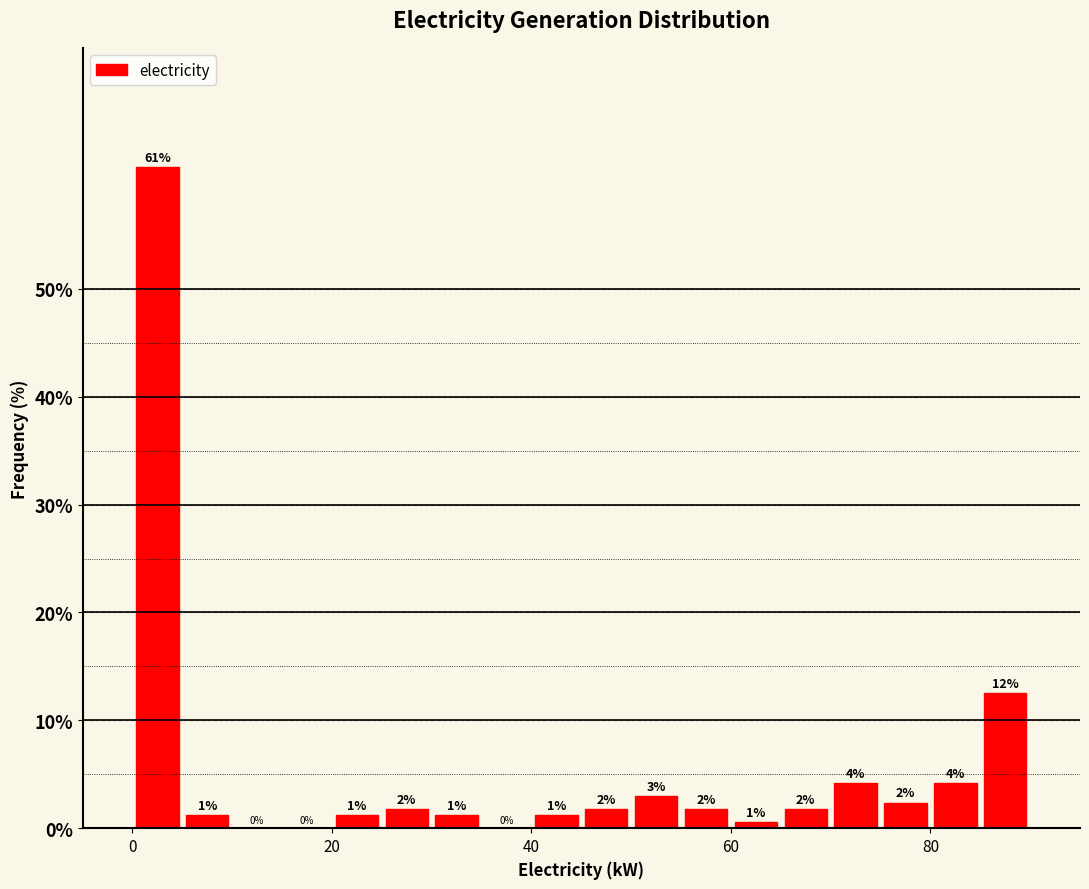

Around what value on the x-axis is the tallest bar? Give the approximate position of its centre, as read against the axis.

2